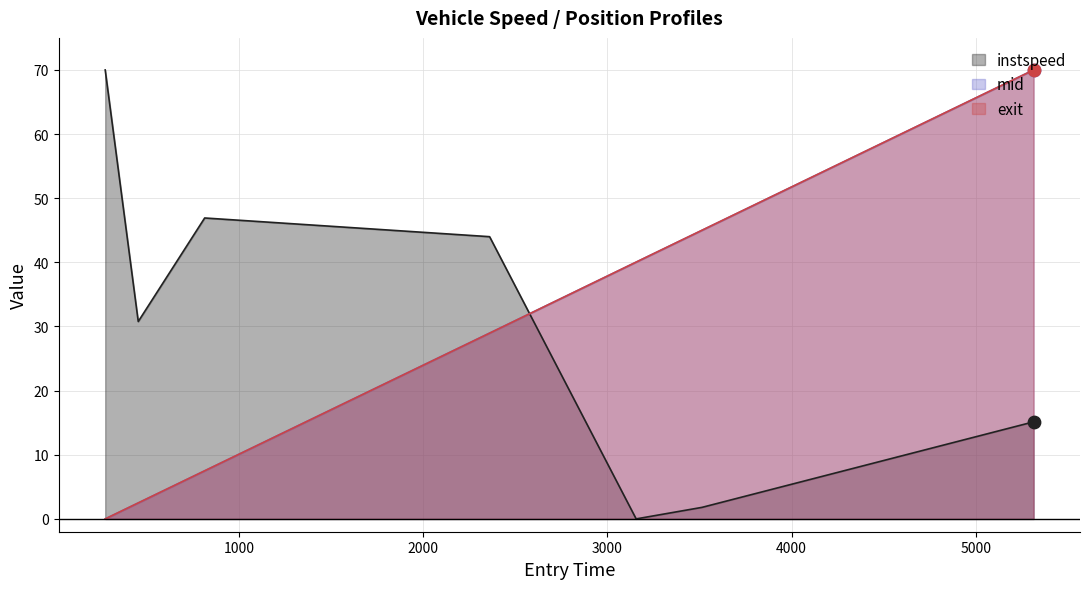

Which series contains the lowest Y value?

instspeed